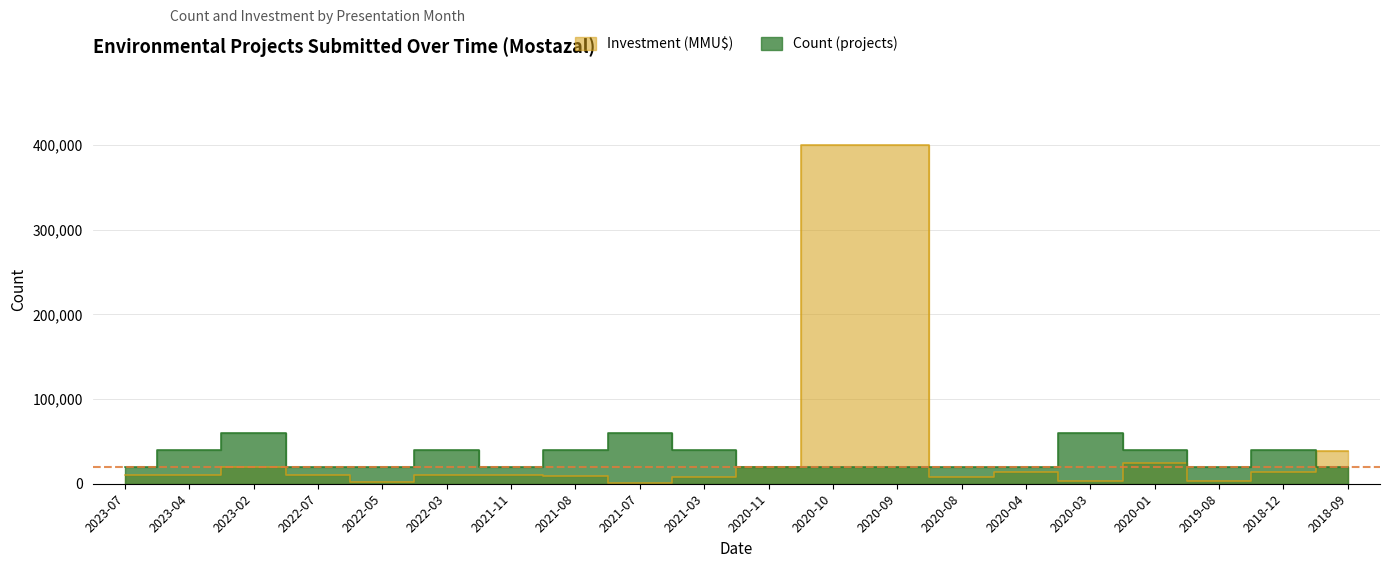

What position from the left is 2020-09?

13